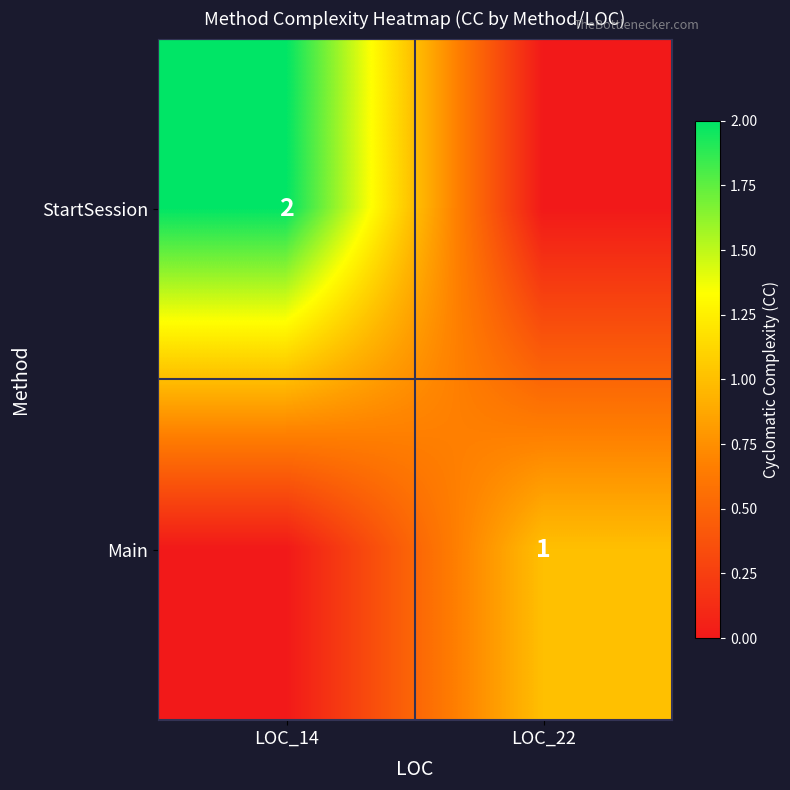

Is it true that StartSession equals 3 at LOC_14?

False